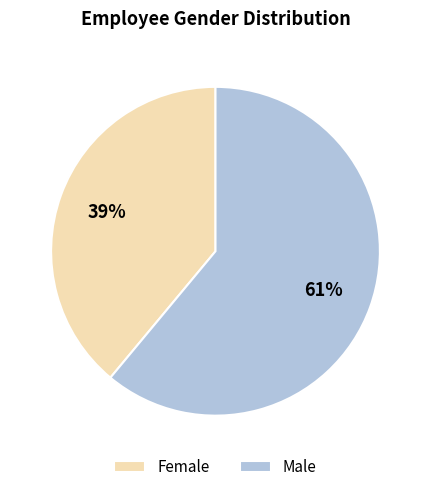

Which category accounts for the majority?

Male